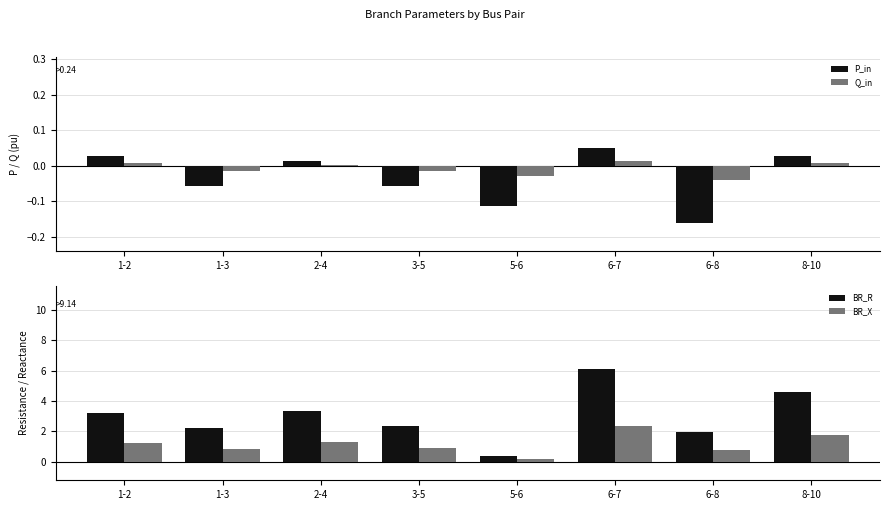

How many values in Q_in are above zero?

4